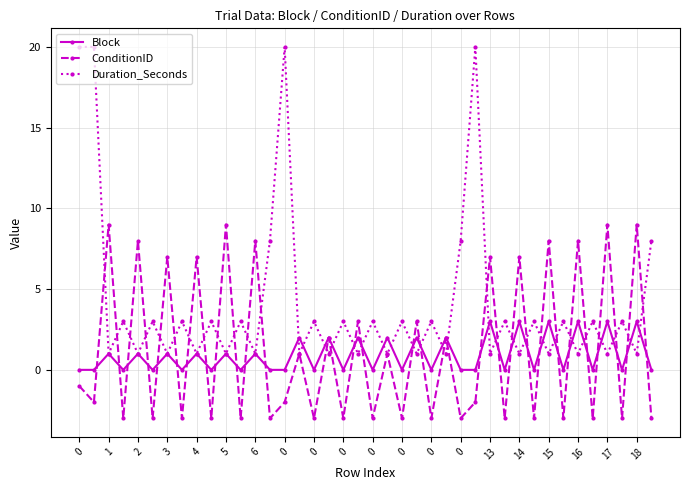

What is the smallest value displayed?

-3